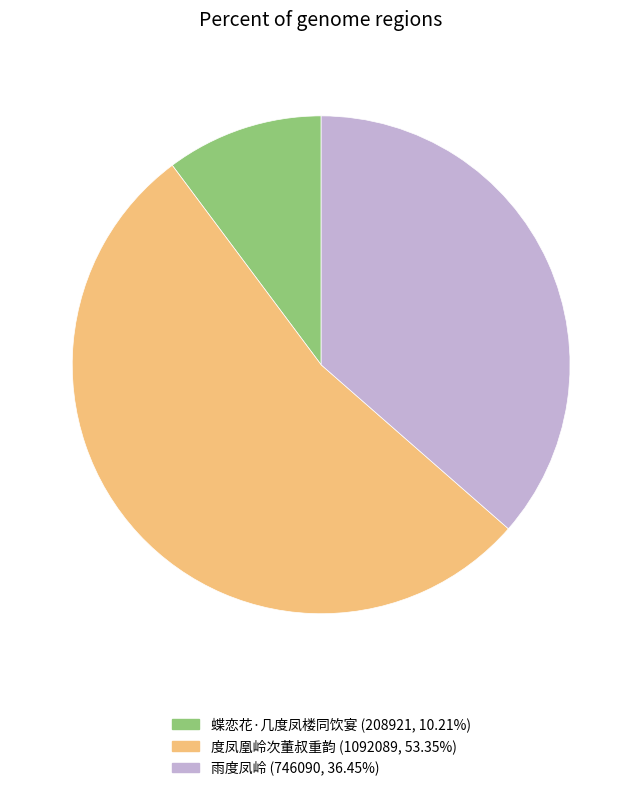

How many slices are in this pie chart?

3